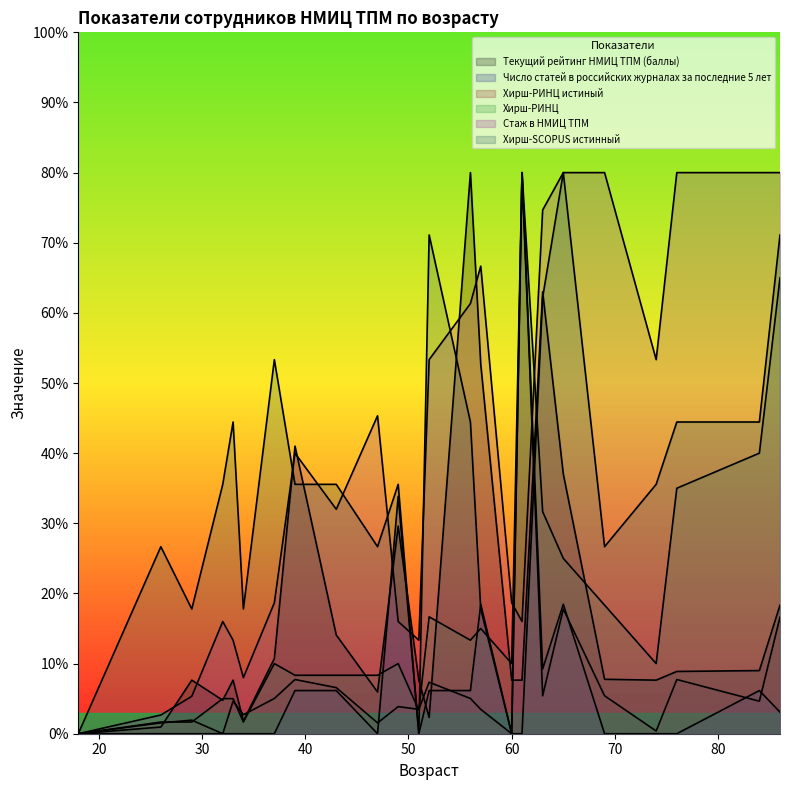

Which series has the widest spread of values?

Текущий рейтинг НМИЦ ТПМ (баллы)